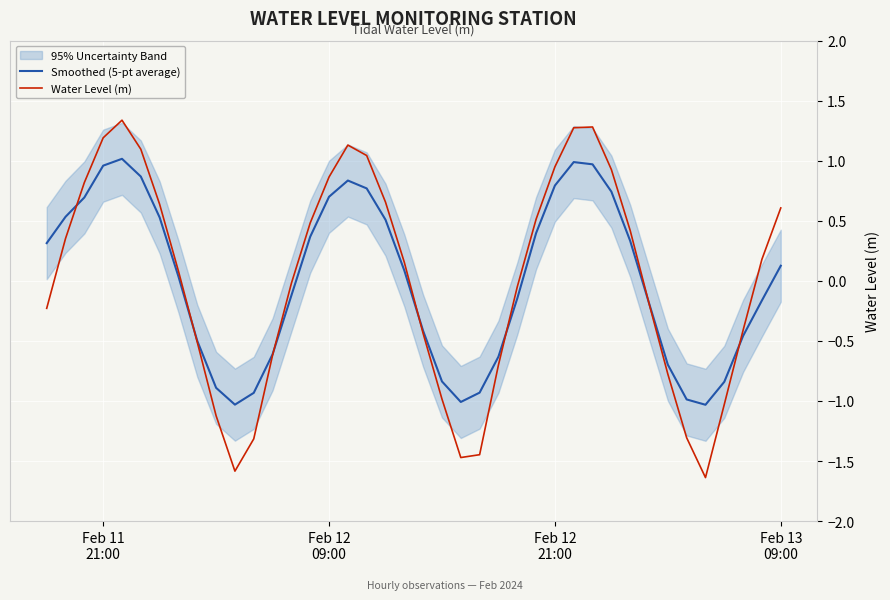

Reading left to right, list all the values displayed in this chart.

Smoothed (5-pt average): 0.3	0.5	0.7	1.0	1.0	0.9	0.5	0.0	-0.5	-0.9	-1.0	-0.9	-0.6	-0.1	0.4	0.7	0.8	0.8	0.5	0.1	-0.4	-0.8	-1.0	-0.9	-0.6	-0.1	0.4	0.8	1.0	1.0	0.7	0.3	-0.2	-0.7	-1.0	-1.0	-0.8	-0.5	-0.2	0.1
Water Level (m): -0.2	0.4	0.8	1.2	1.3	1.1	0.6	0.1	-0.5	-1.1	-1.6	-1.3	-0.6	-0.0	0.5	0.9	1.1	1.0	0.7	0.2	-0.4	-1.0	-1.5	-1.4	-0.7	-0.0	0.5	0.9	1.3	1.3	0.9	0.4	-0.2	-0.8	-1.3	-1.6	-1.0	-0.4	0.2	0.6